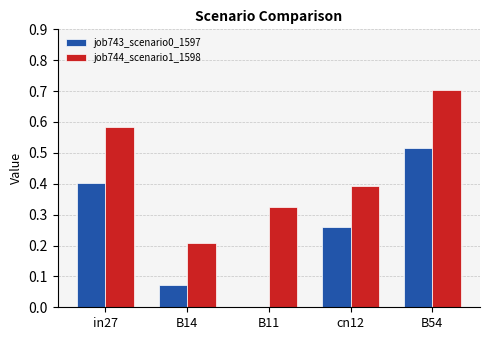

Is it true that job744_scenario1_1598 equals 0.2 at B14?

True